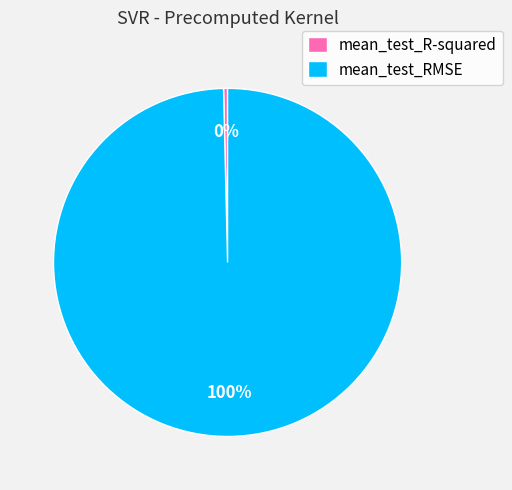

How many segments does this pie chart have?

2